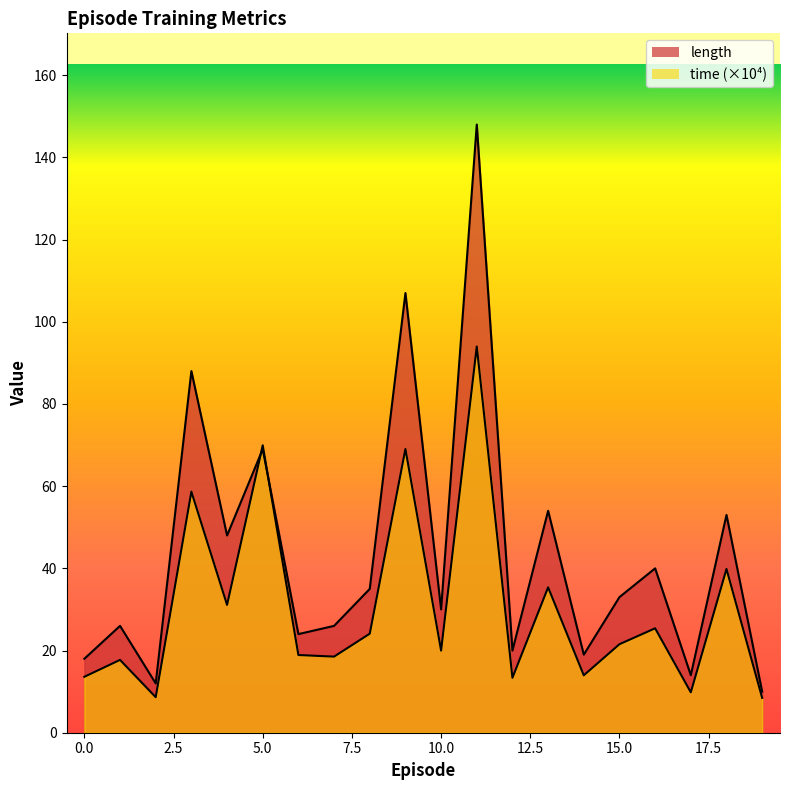

Which category has the highest value across all series?

11